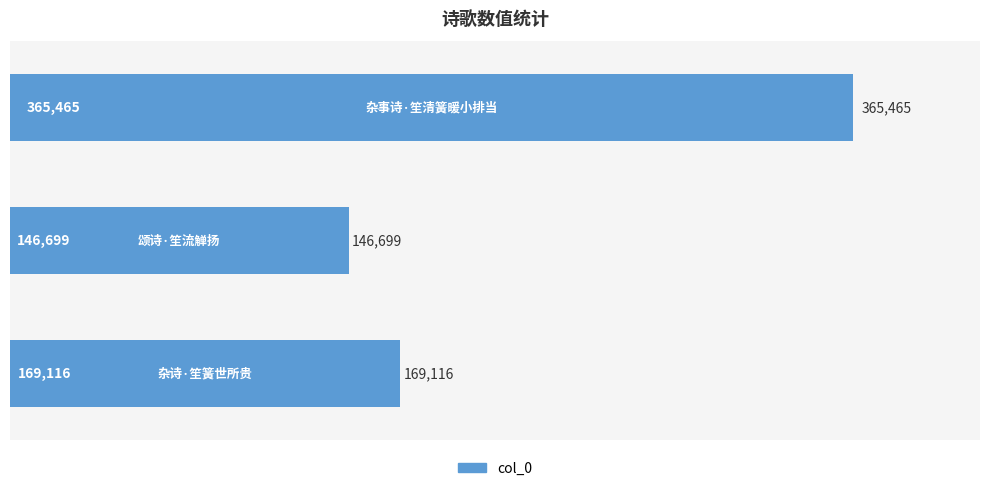

What is the difference between the maximum and minimum values?

218766